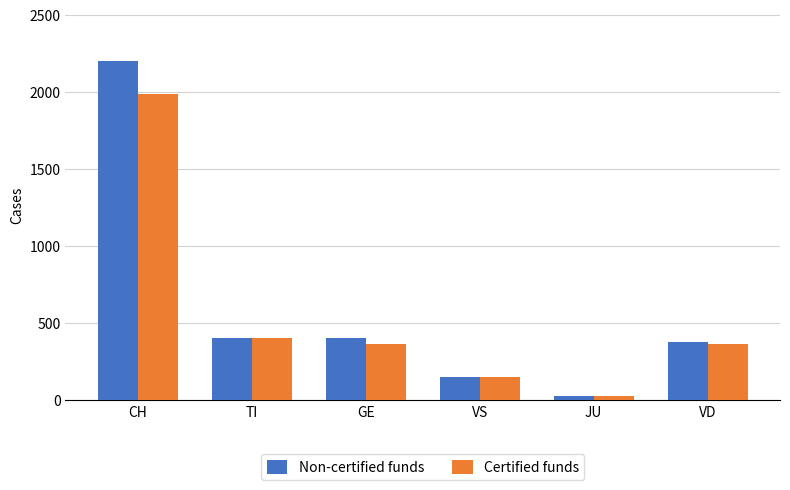

What is the approximate value of Certified funds at CH?

1989